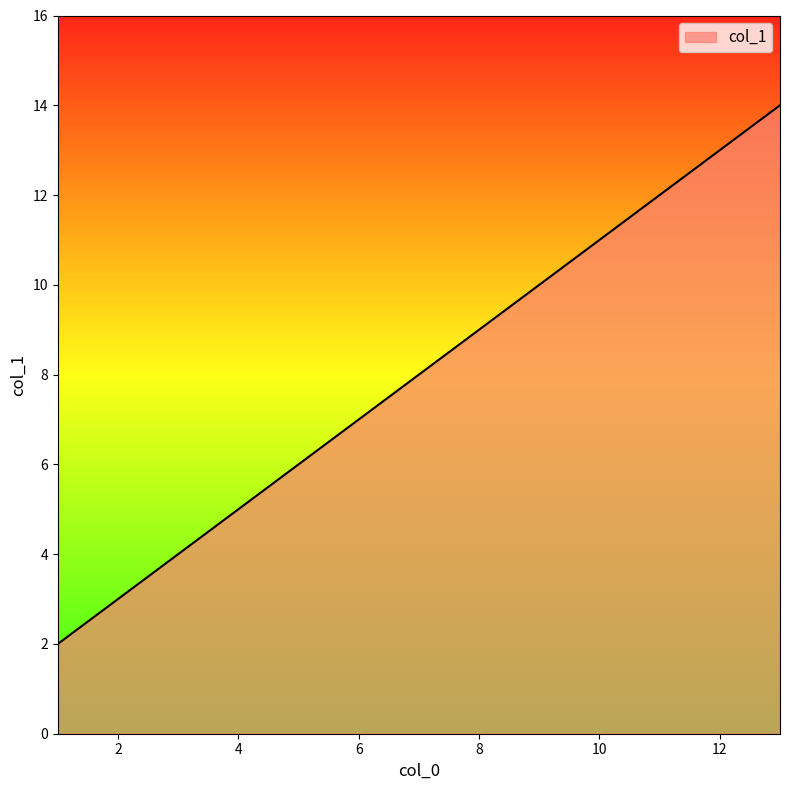

What is the maximum value shown in the chart?

14